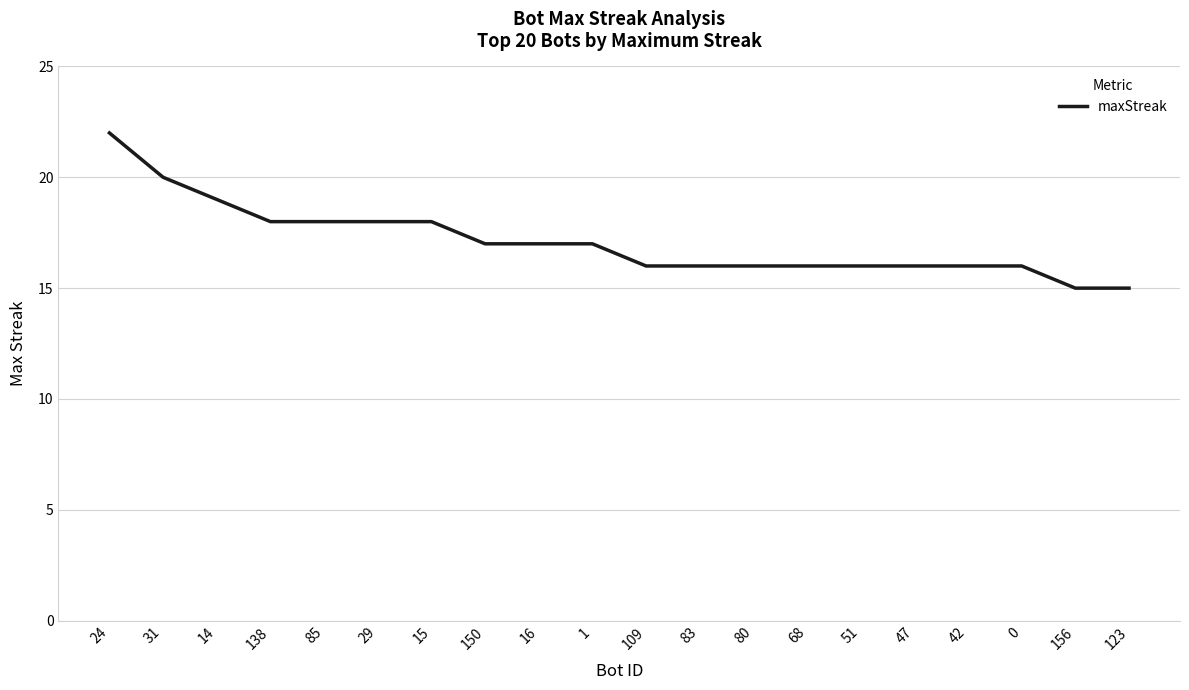

At which label does the data first exceed 17?

24